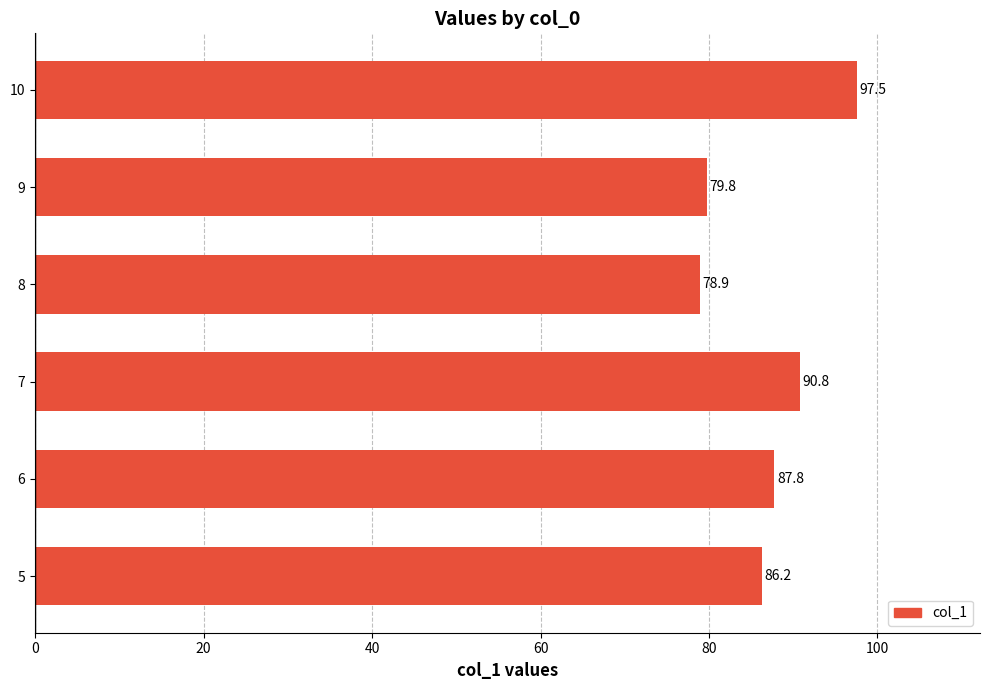

Count the number of data series in this chart.

1